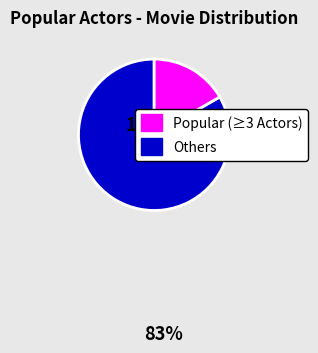

Is there any slice that represents more than half of the pie?

Yes